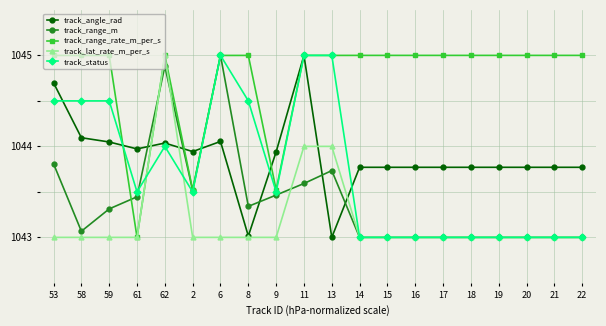

True or false: track_range_m and track_lat_rate_m_per_s cross at least once.

True